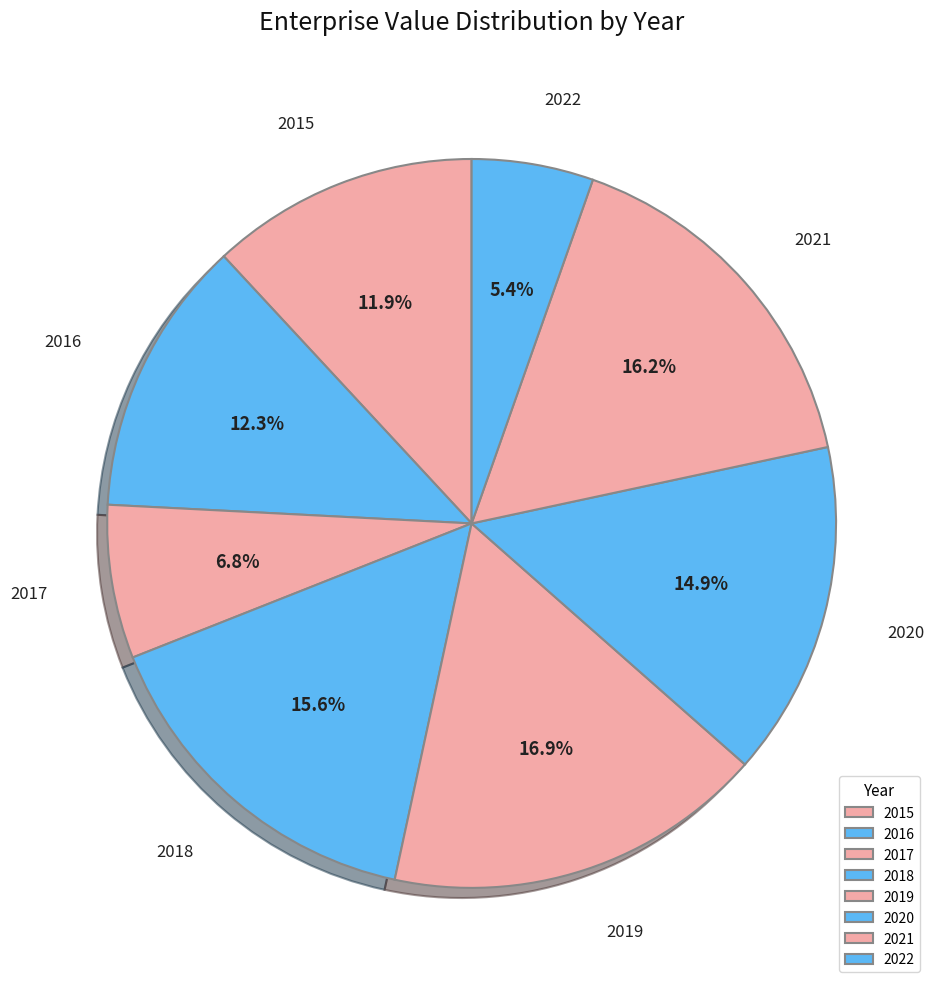

Approximately how many times larger is the value at 2016 compared to 2021?

0.8